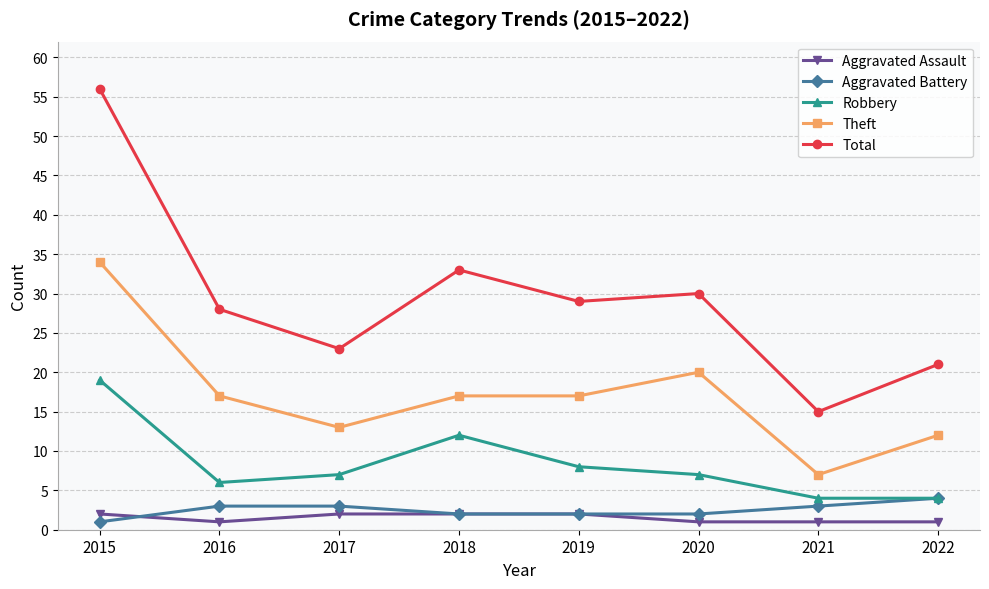

Which series has the largest total across all categories?

Total